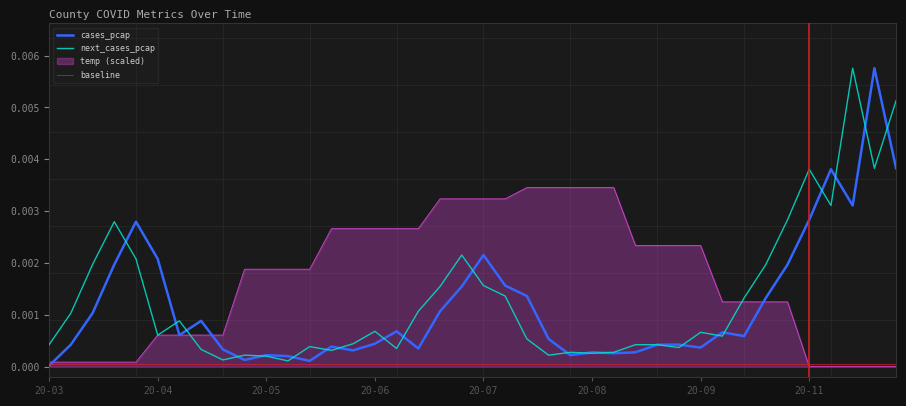

How many categories are shown in the chart?

40